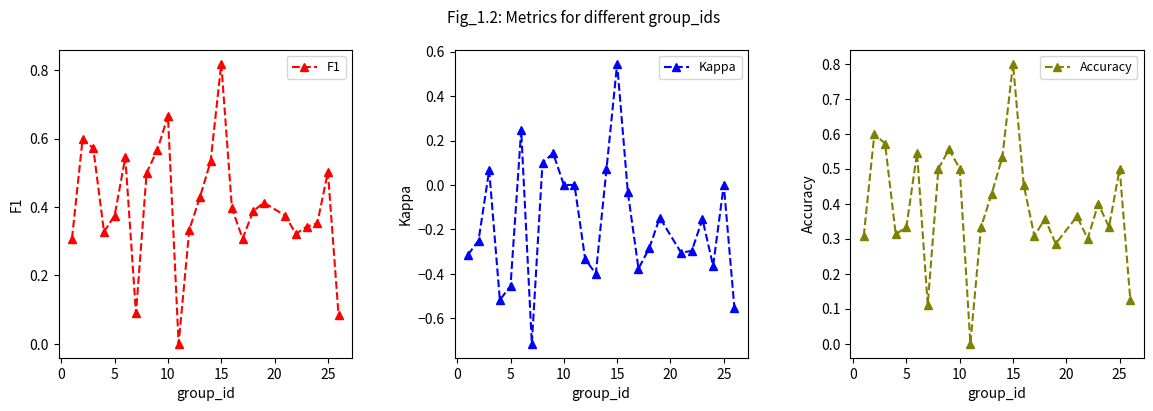

Is it true that F1 equals 0.5 at 25?

True